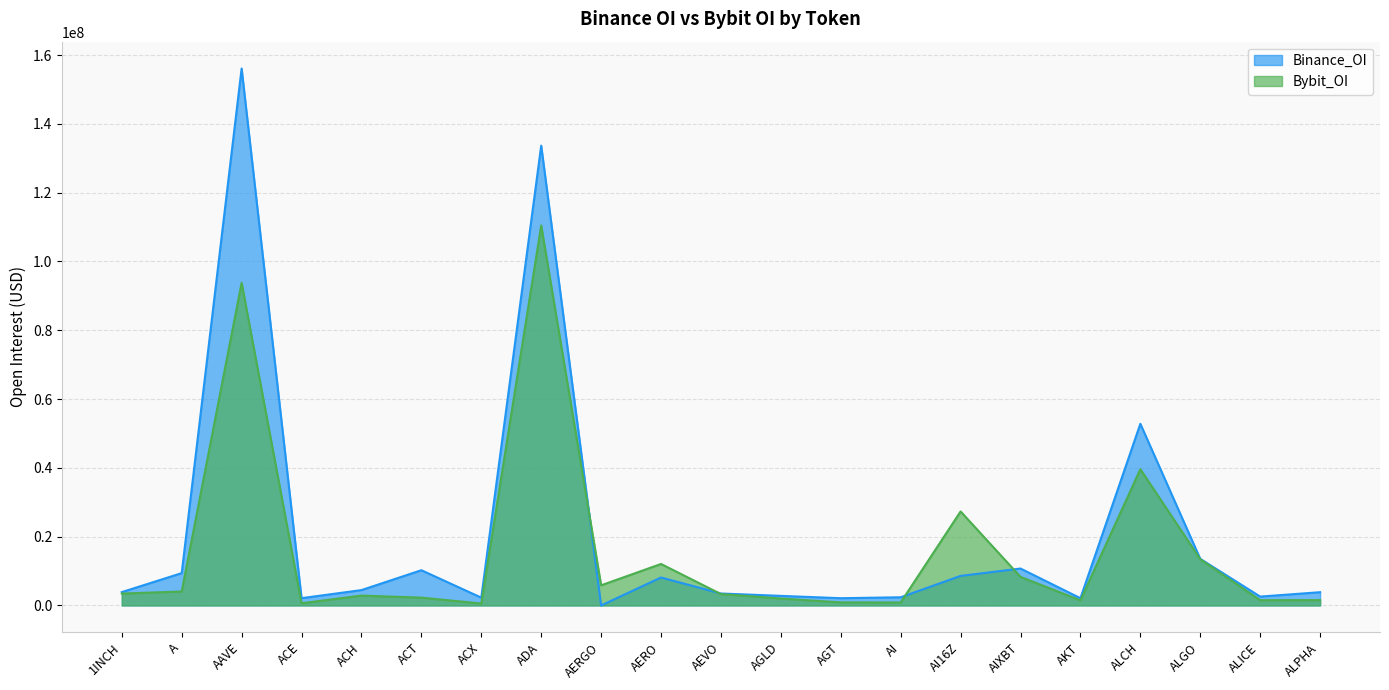

What are all the series names shown in the legend?

Binance_OI, Bybit_OI